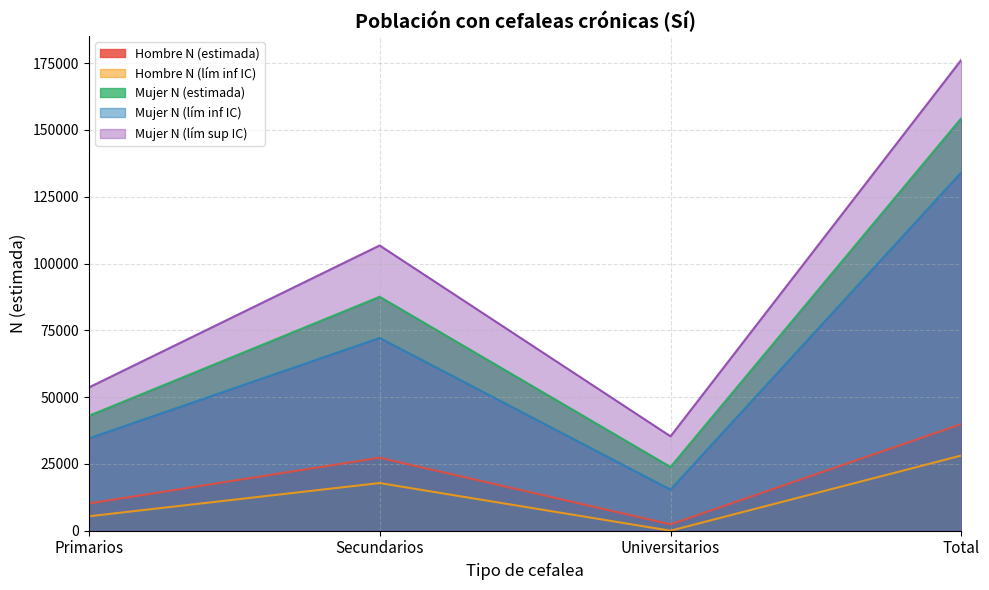

True or false: Hombre N (lím inf IC) has a value of 17846 at Secundarios.

True